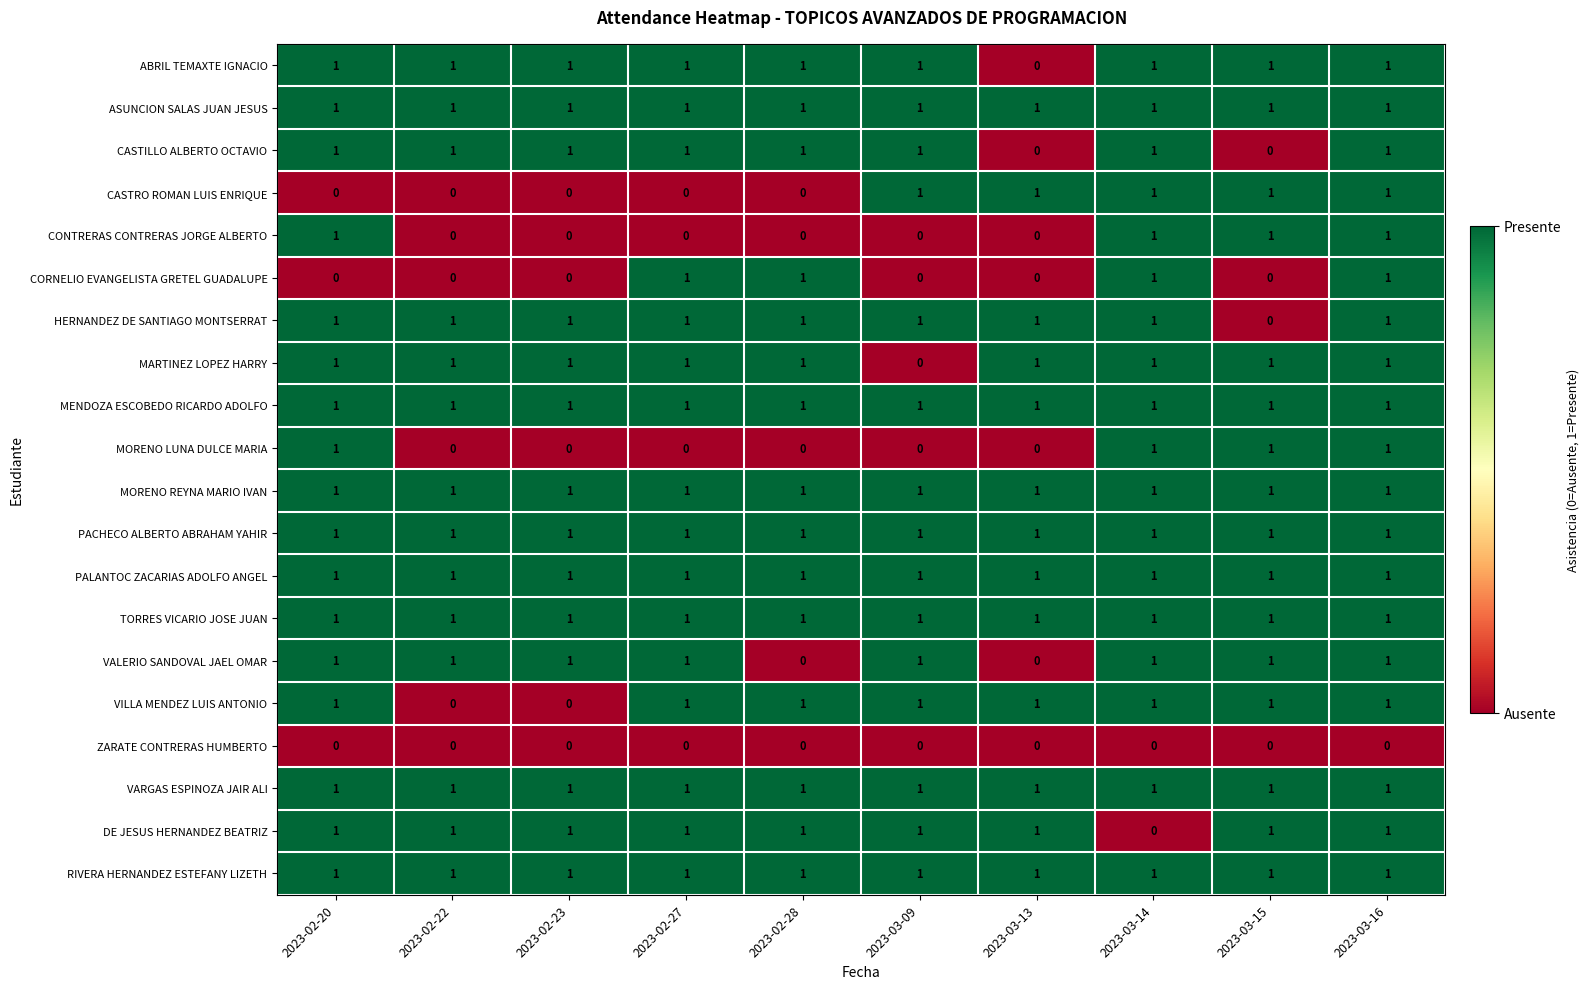

Is the value of CASTILLO ALBERTO OCTAVIO at 2023-02-20 greater than the value of CONTRERAS CONTRERAS JORGE ALBERTO at 2023-02-22?

Yes